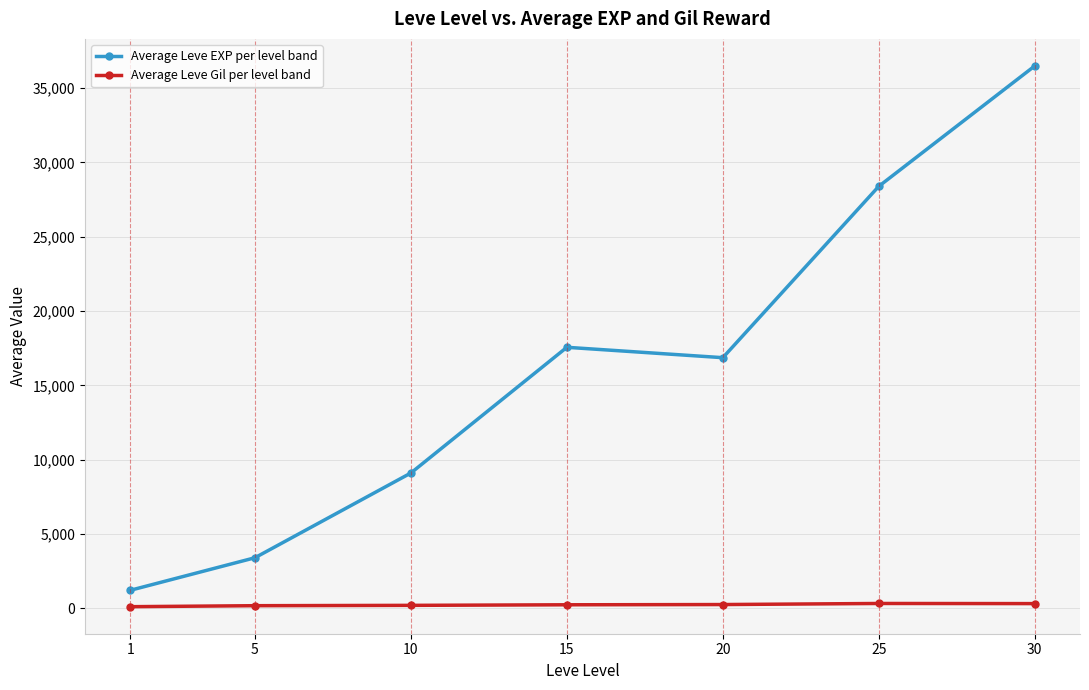

Read the Average Leve Gil per level band value at 25.

329.7